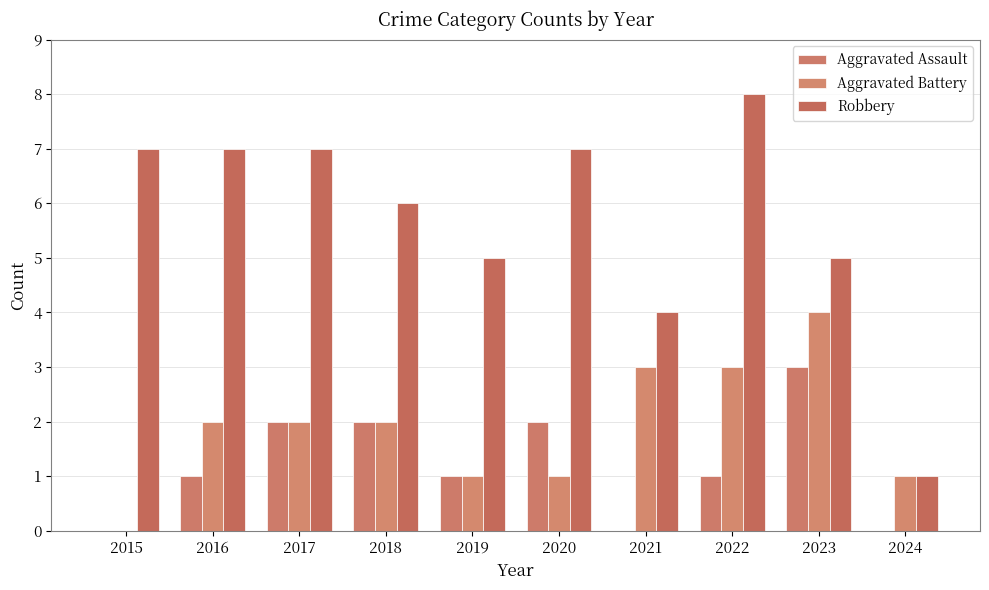

How many groups of bars are there?

10